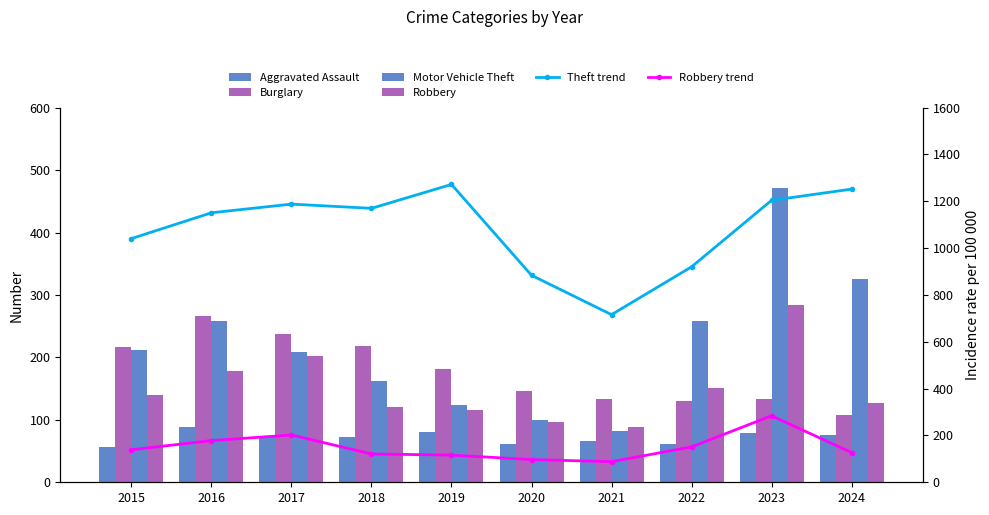

What value does the Theft trend series have at 2017, to the nearest 10?

1190